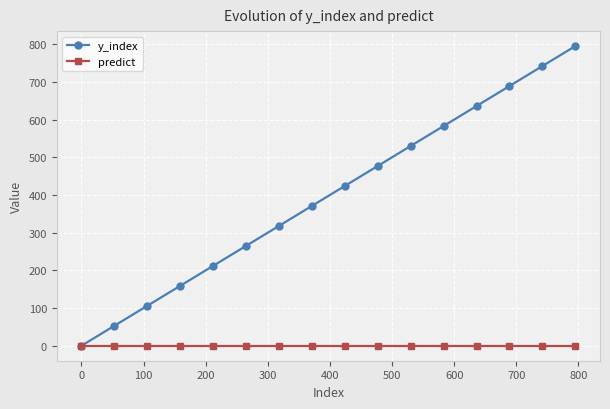

List the series in order of their peak value, highest first.

y_index, predict